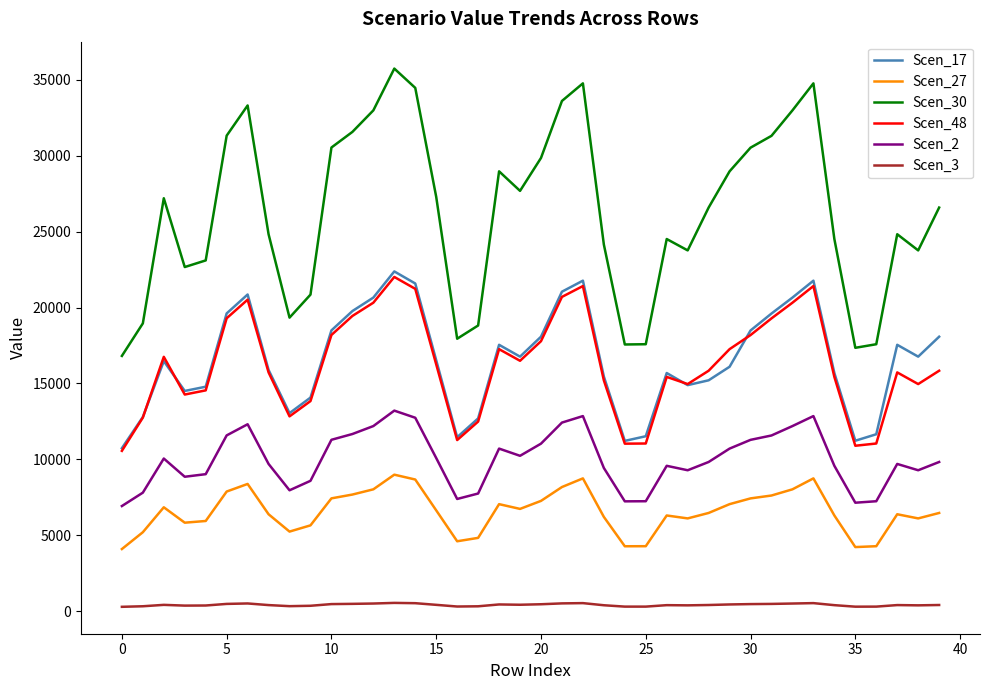

True or false: Scen_17 and Scen_2 cross at least once.

False